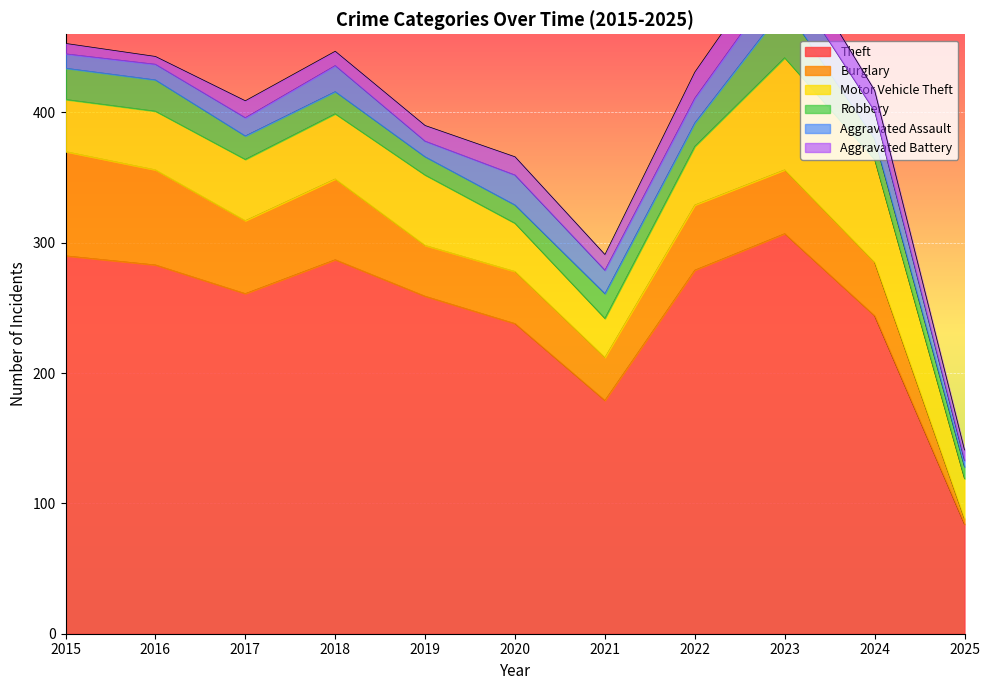

What is the minimum value shown in the chart?

4